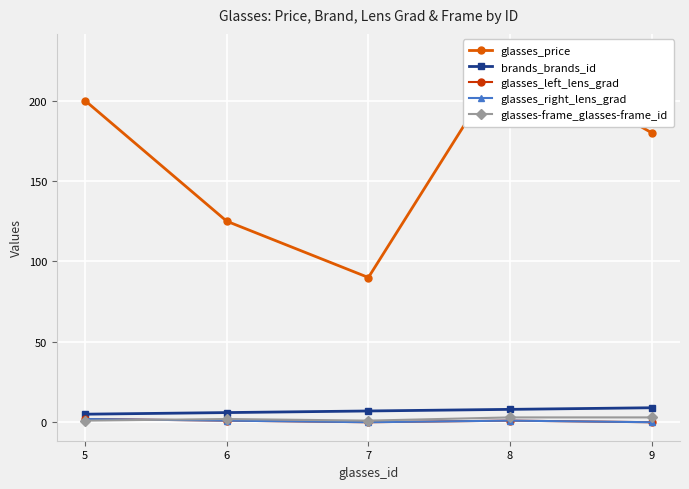

At which category does the chart reach its minimum across all series?

7